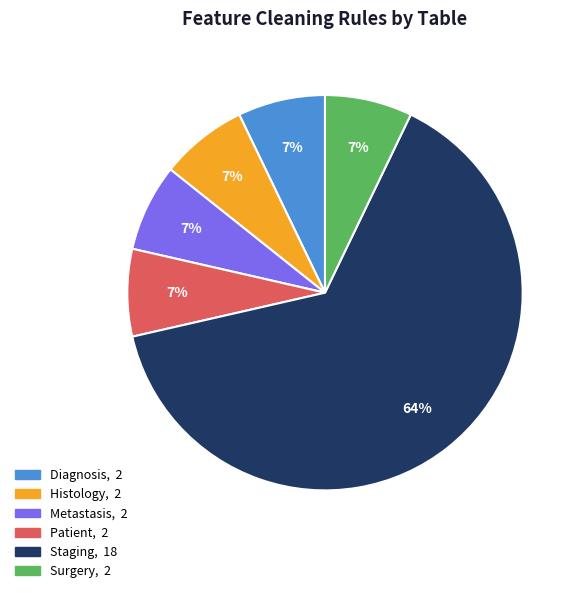

Is there a majority slice in this chart?

Yes